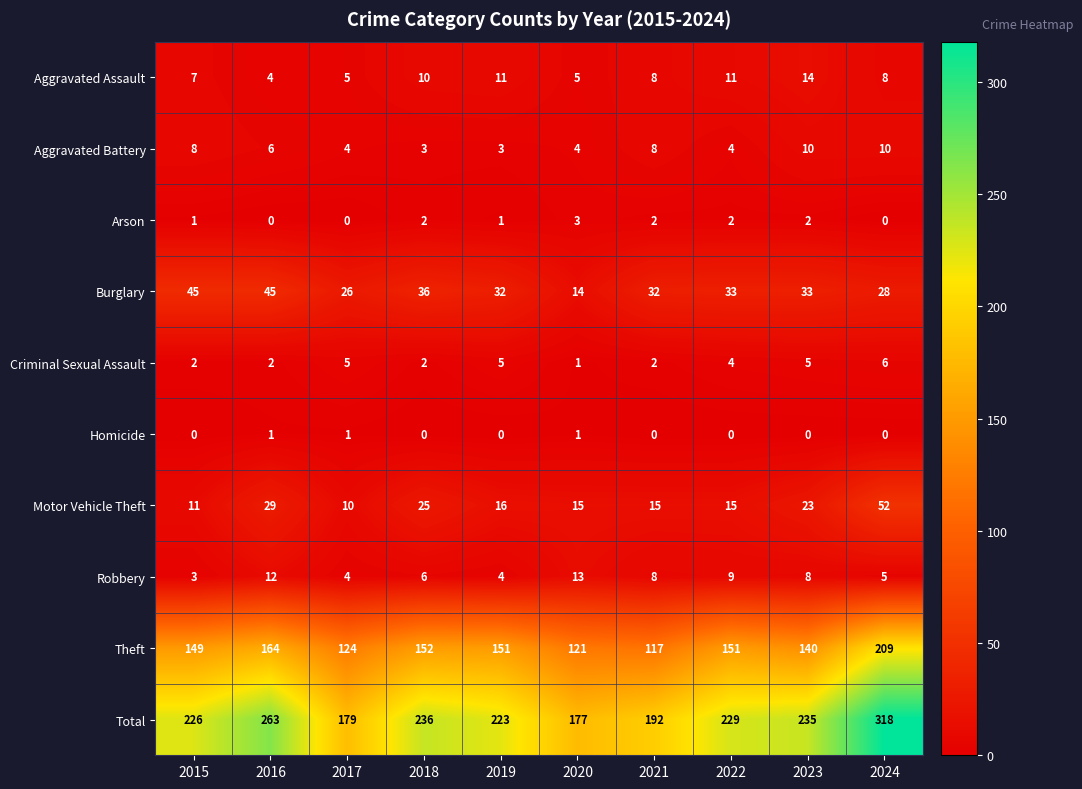

At which category is the sum across all series the highest?

2024